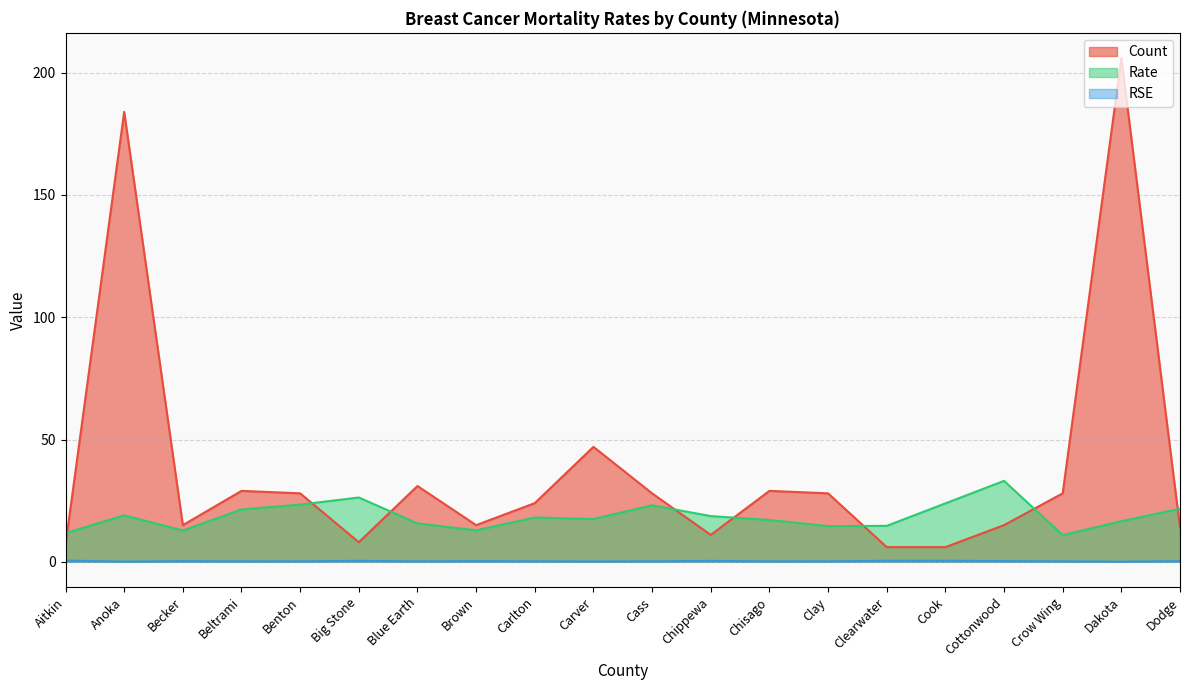

At which category is the sum across all series the highest?

Dakota